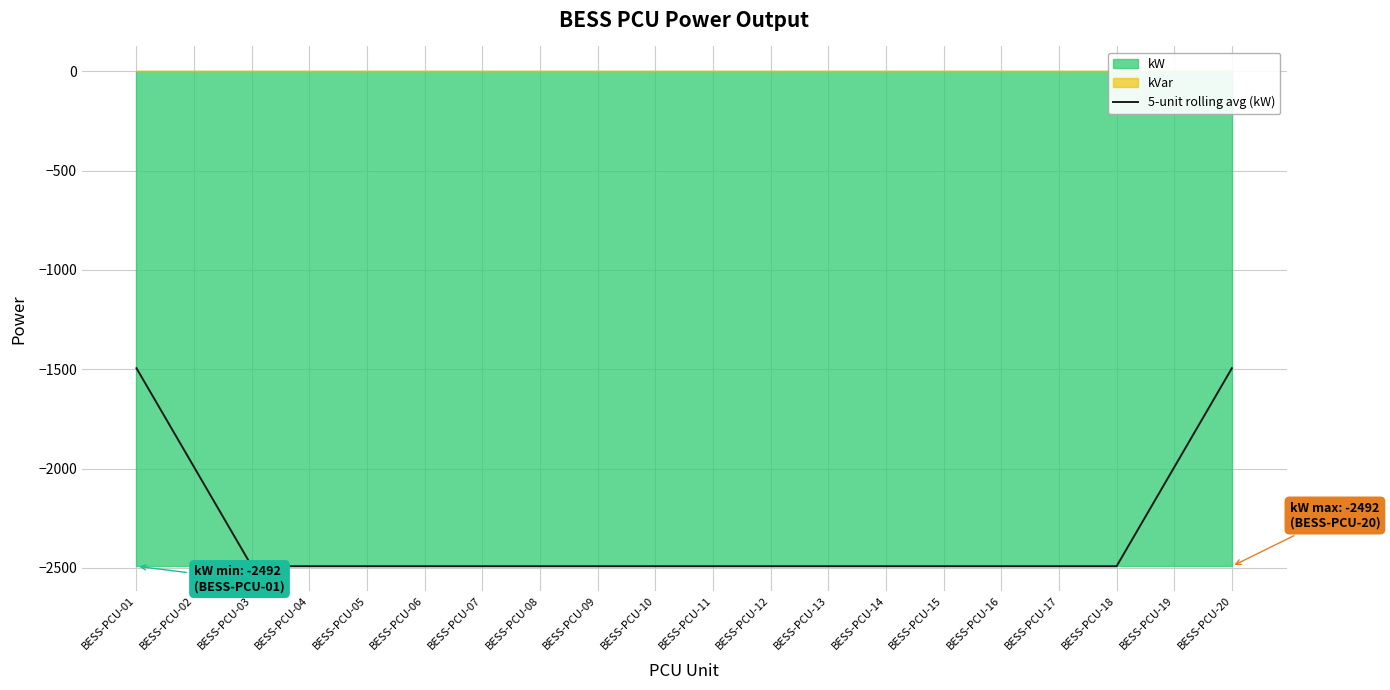

What value does the data have at BESS-PCU-08?

-2492.0